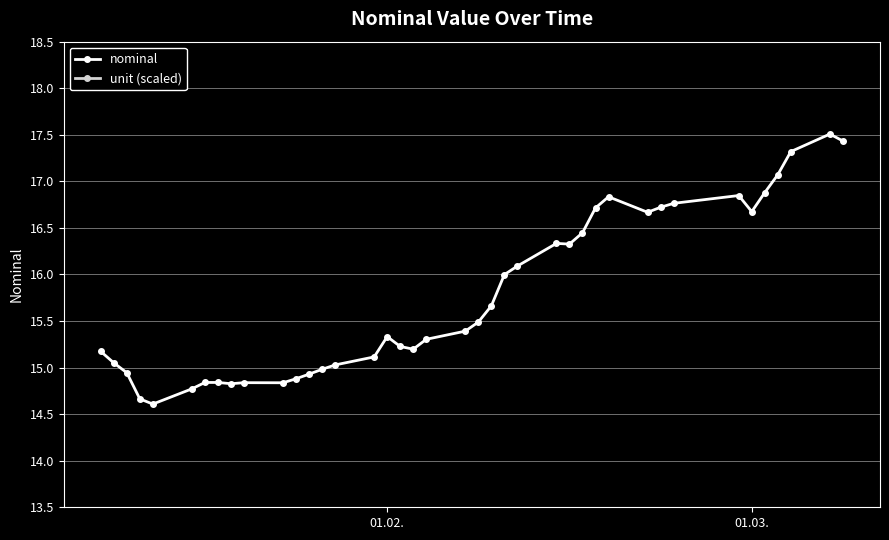

What is the value of the nominal point at the 24th from the left?

16.0